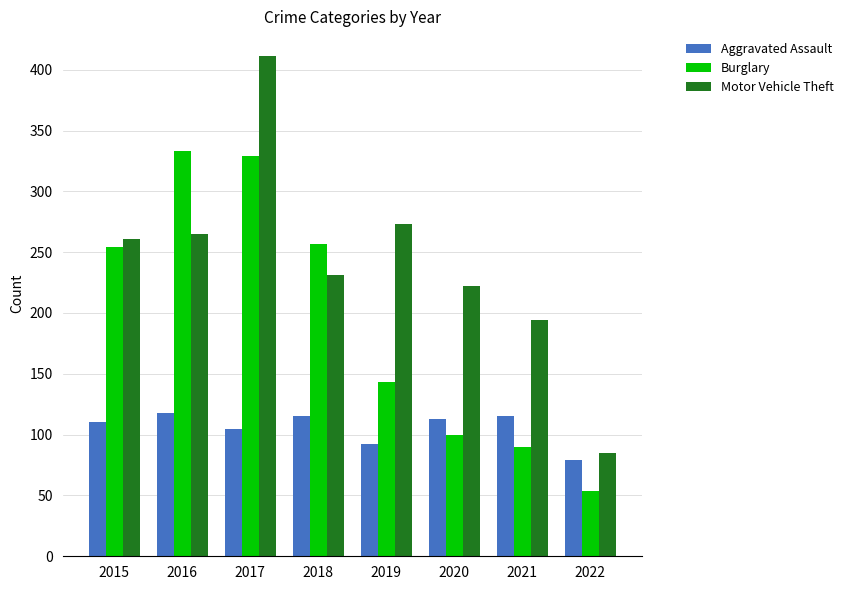

At which category is the sum across all series the highest?

2017